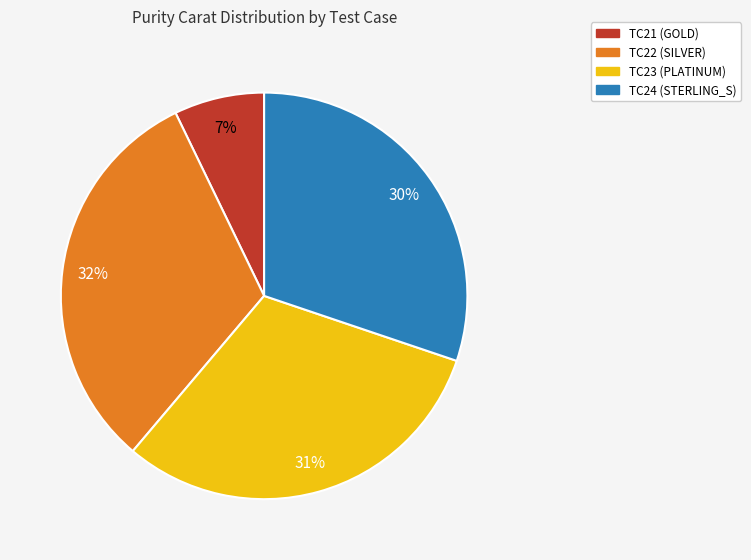

Count the number of slices in the pie.

4